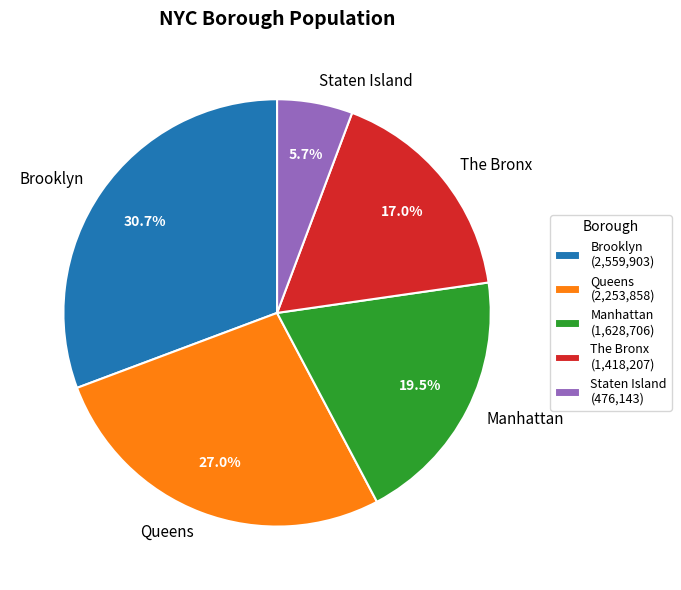

Combined, do Queens and Brooklyn account for over 50%?

Yes